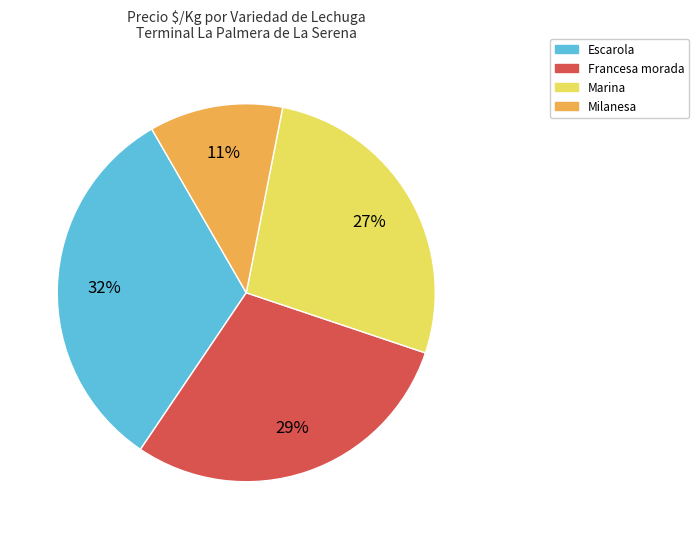

Rank the categories by value from lowest to highest.

Milanesa, Marina, Francesa morada, Escarola